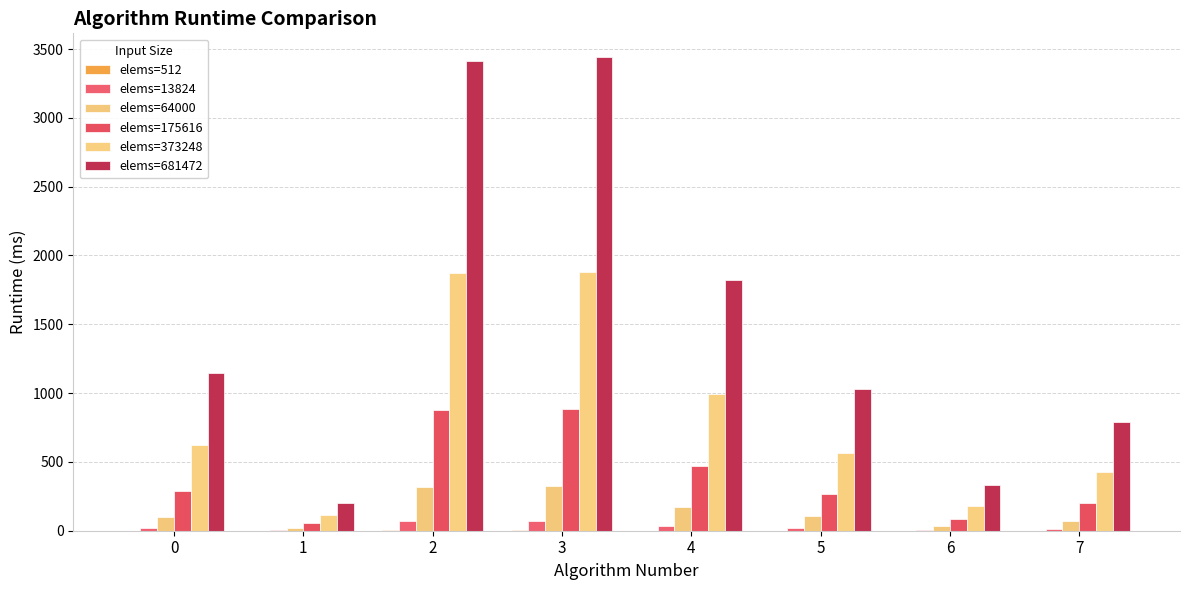

The elems=373248 series shows 112.0 at 1. True or false?

True